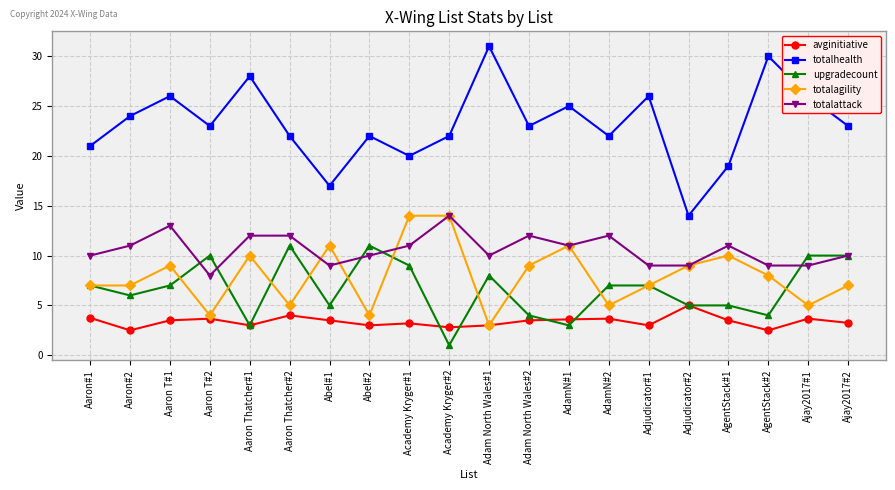

Does the chart display data point markers on the line(s)?

Yes